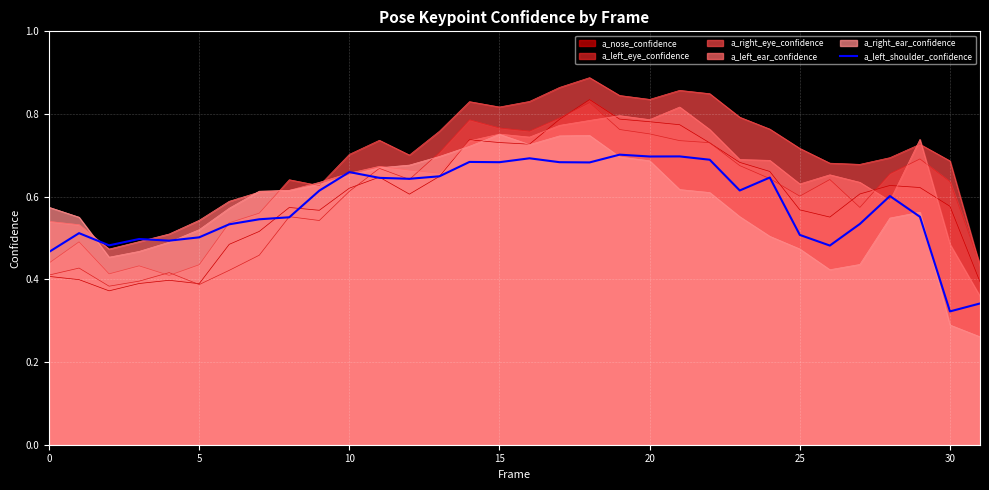

Does the chart display data point markers on the line(s)?

No